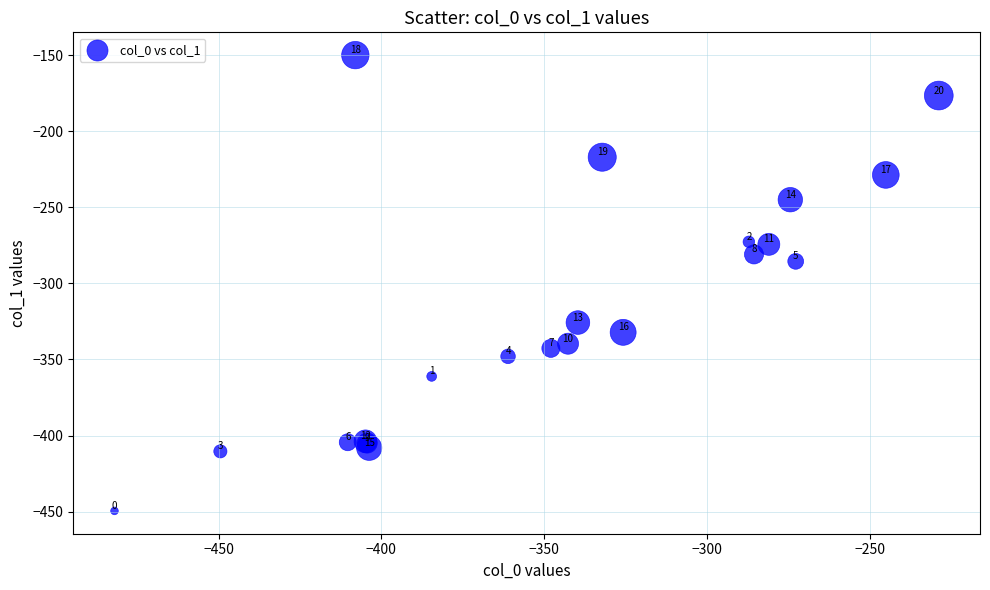

What Y value in the scatter plot is closest to -299?

-285.5